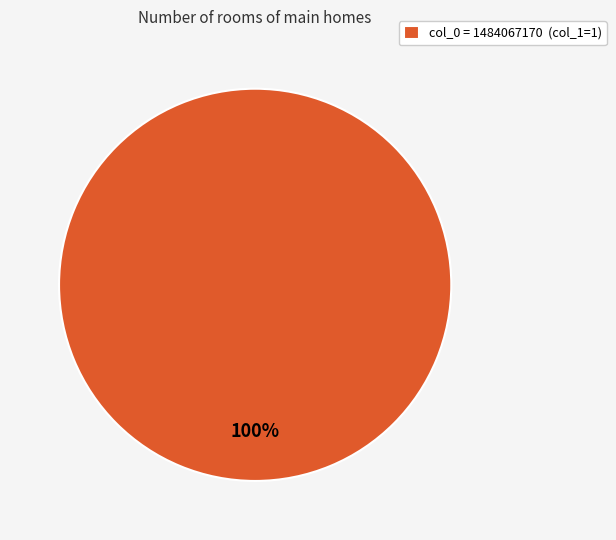

What is the majority slice?

col_0 = 1484067170 (col_1=1)